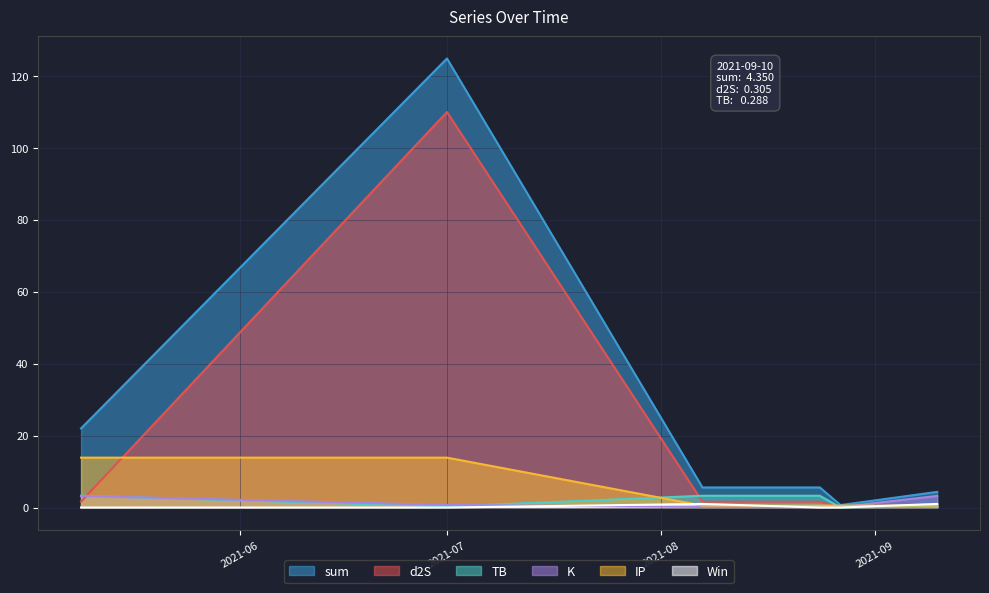

At 2021-05-09, list the series in order from largest to smallest.

sum, IP, TB, K, d2S, Win